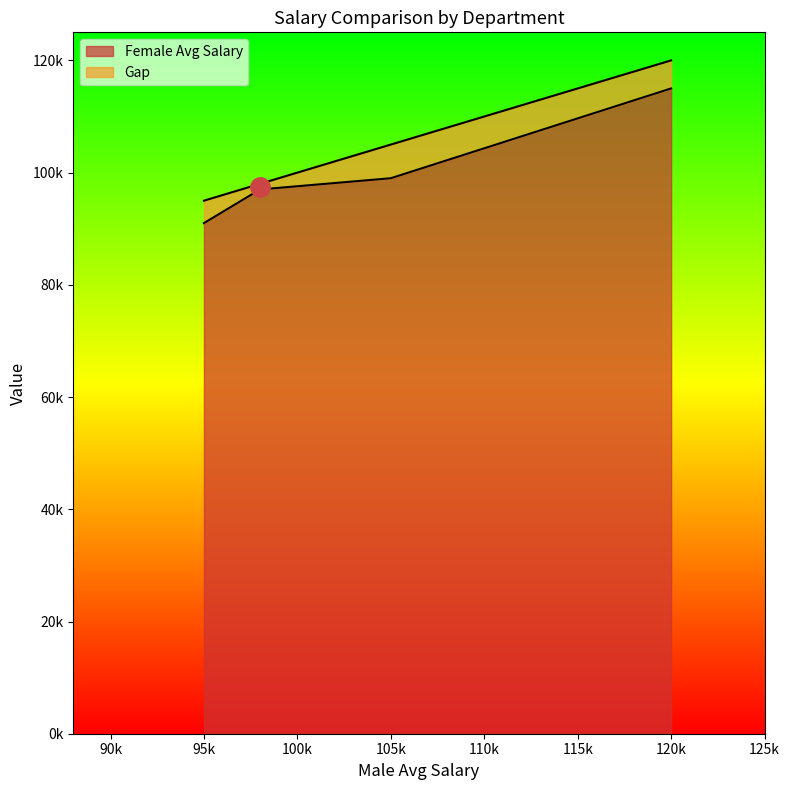

Reading left to right, transcribe all the data shown in this chart.

4000	1000	6000	5000